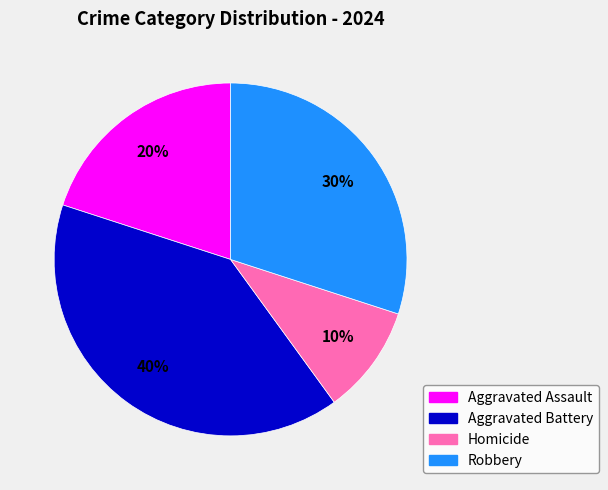

Between Aggravated Assault and Aggravated Battery, which is larger?

Aggravated Battery